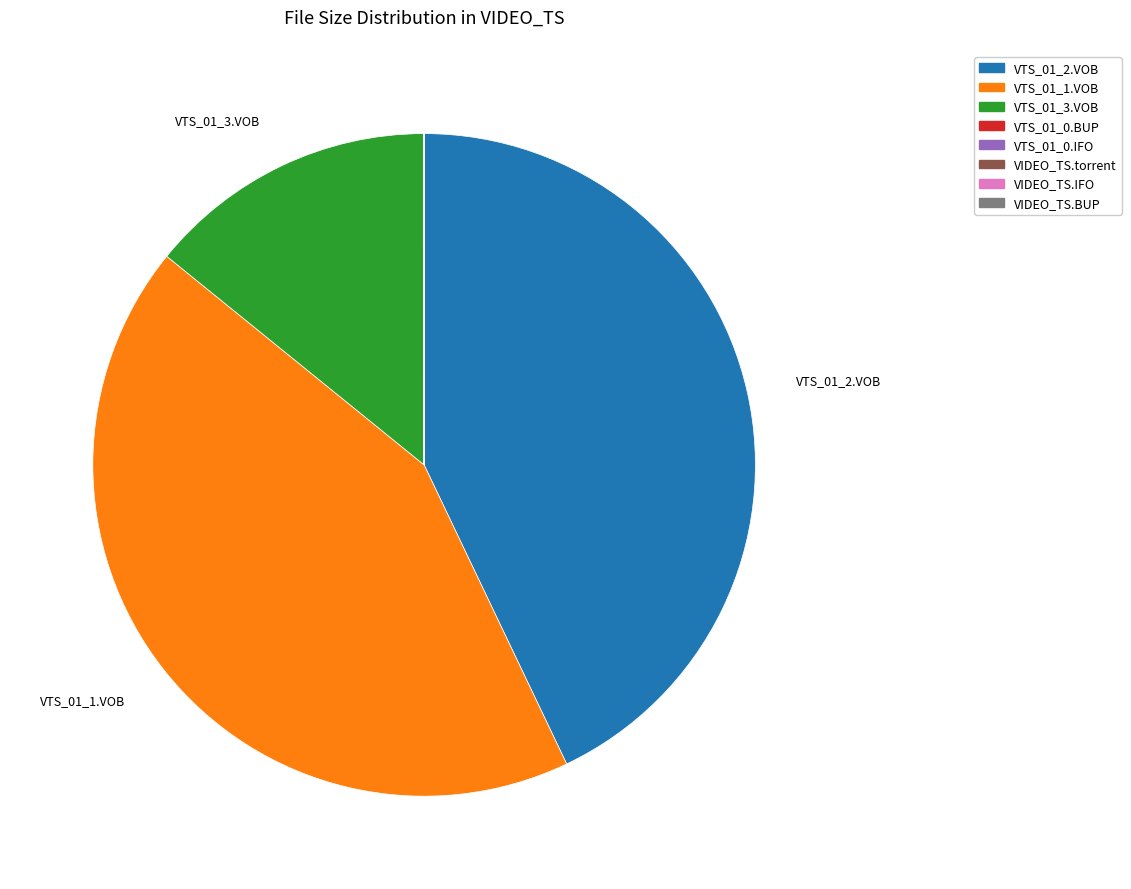

Does any single category account for the majority?

No